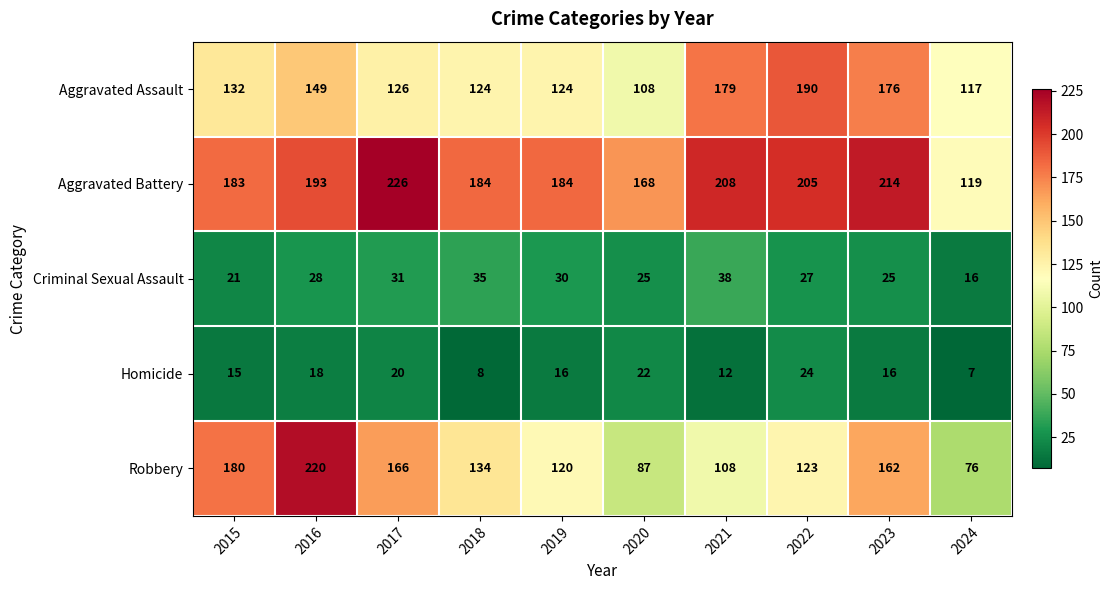

The Robbery series shows 123 at 2022. True or false?

True